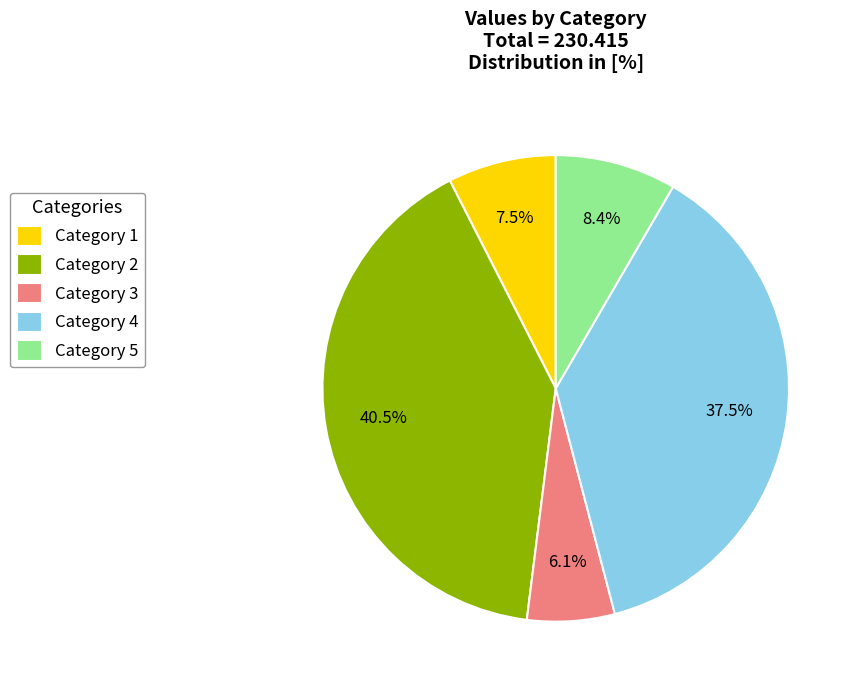

Count the number of slices in the pie.

5